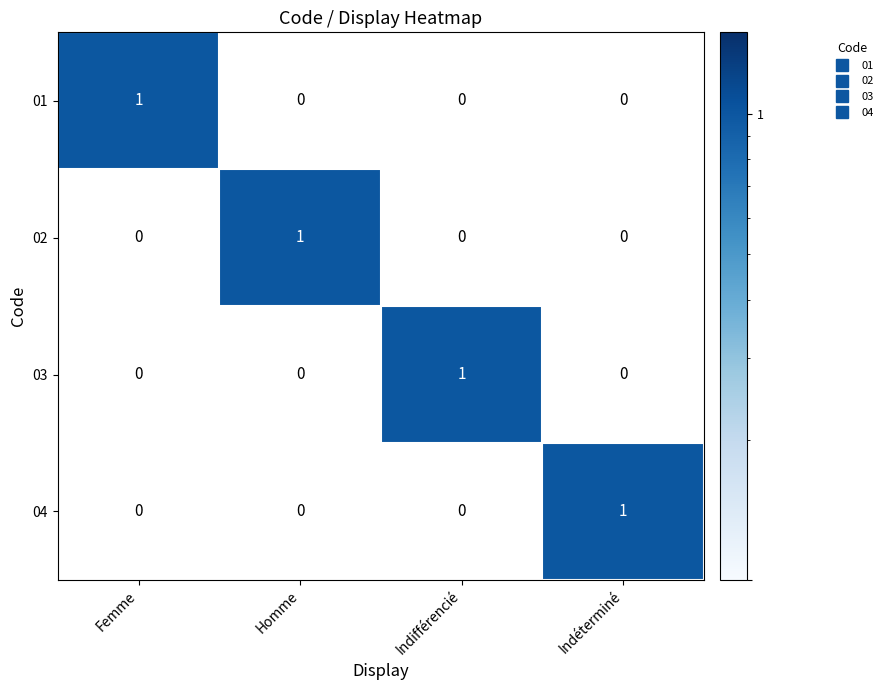

How many distinct data groups are displayed?

4